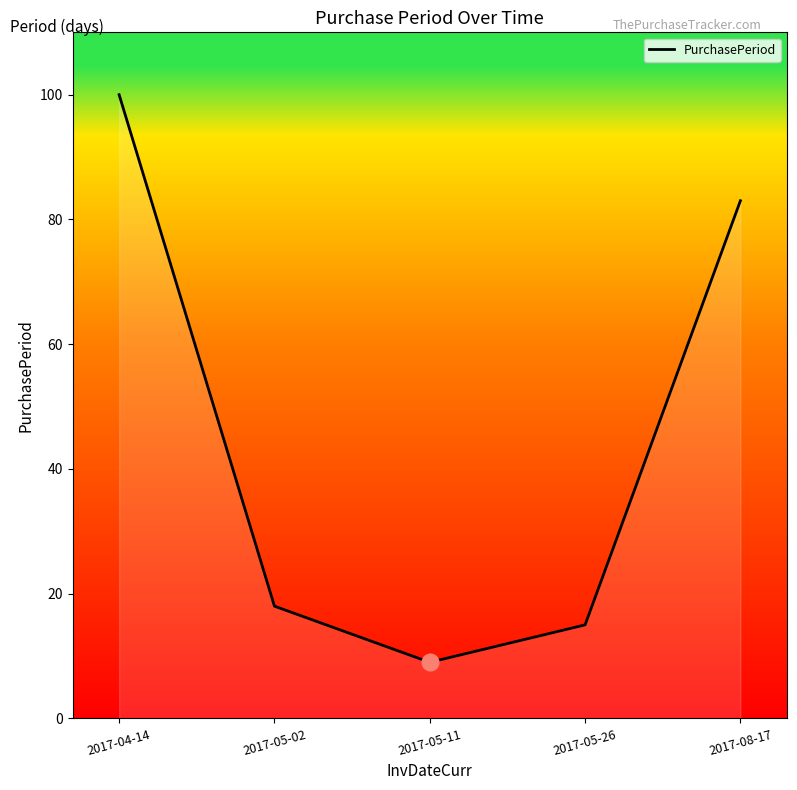

What is the ratio of the value at 2017-05-11 to the value at 2017-05-26?

0.6